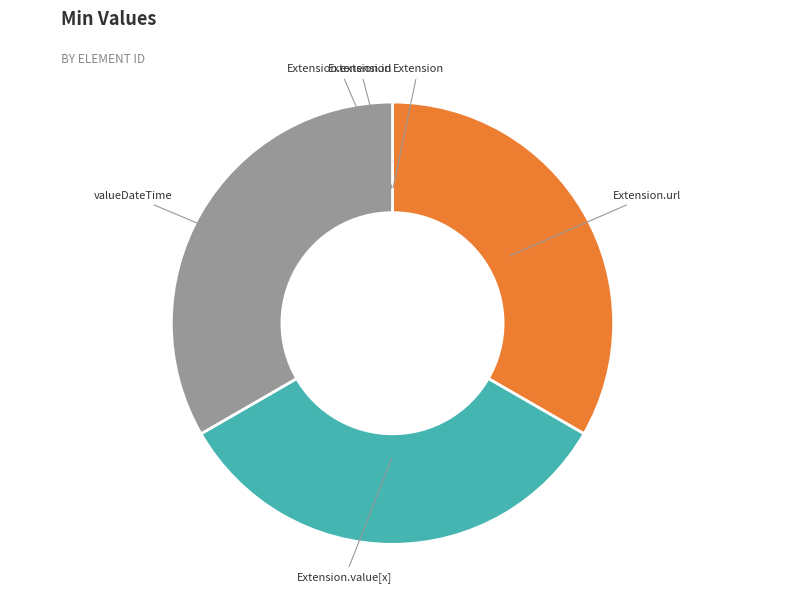

Is there a majority slice in this chart?

No